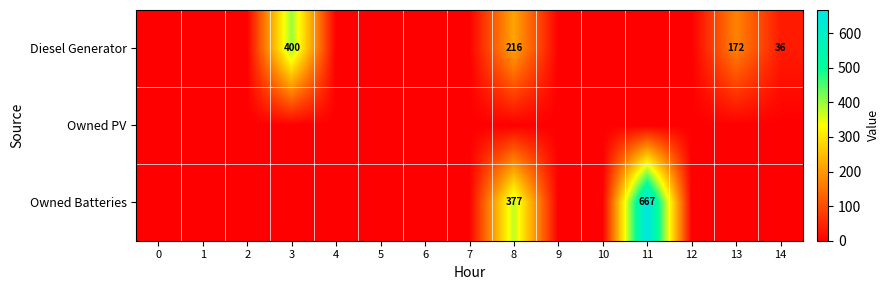

Is it true that Diesel Generator equals 36 at 14?

True